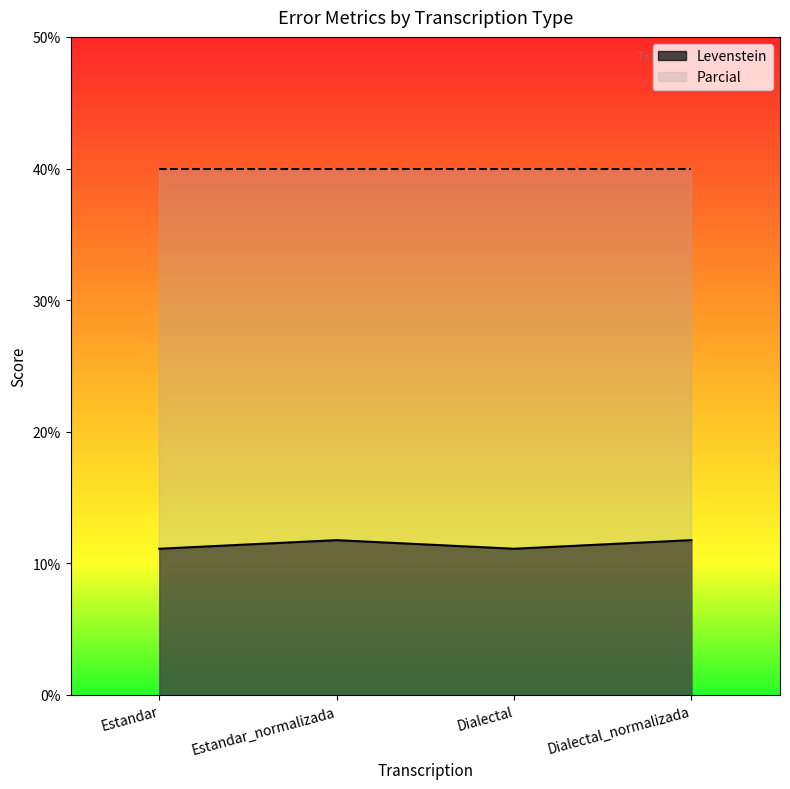

What is the ratio of the value at Estandar_normalizada to the value at Estandar?

1.1